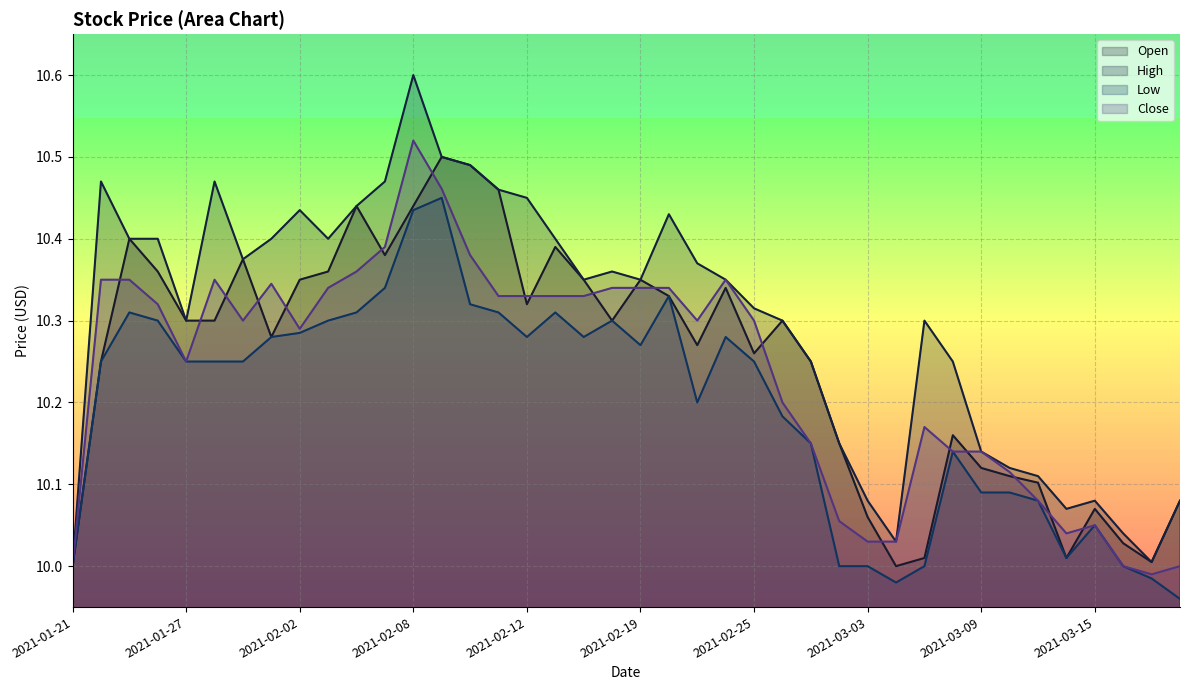

What is the average value of the High series?

10.3